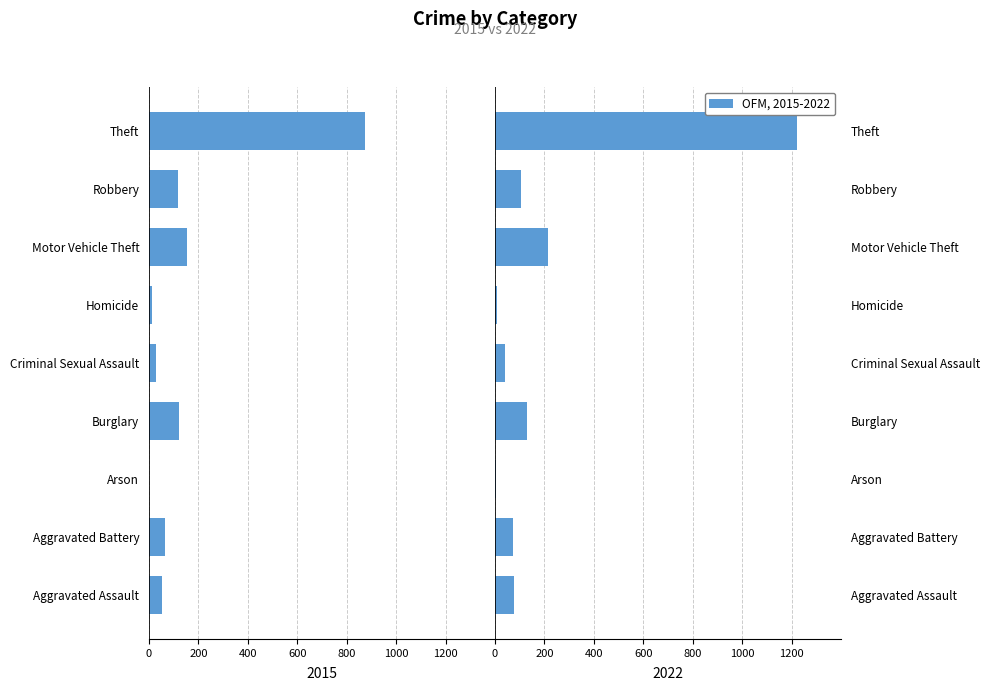

What position from the right is Aggravated Battery?

8